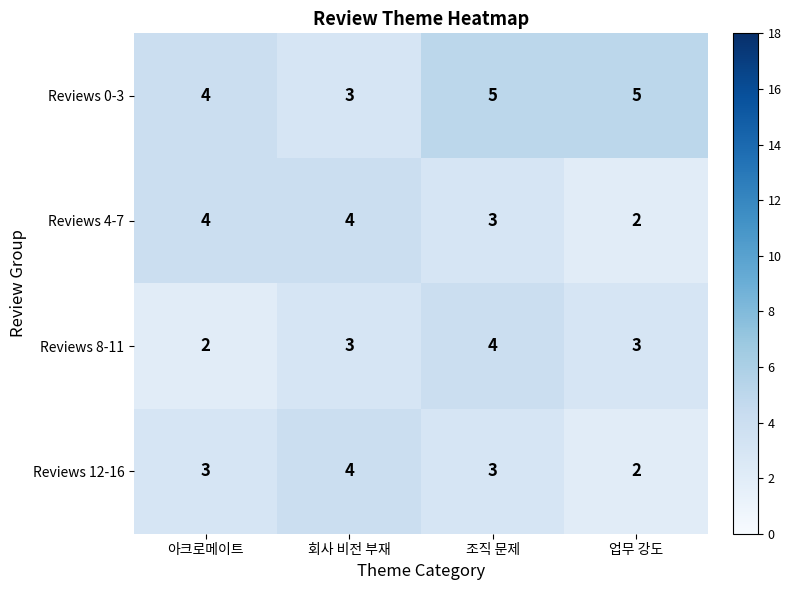

What is the smallest value displayed?

2